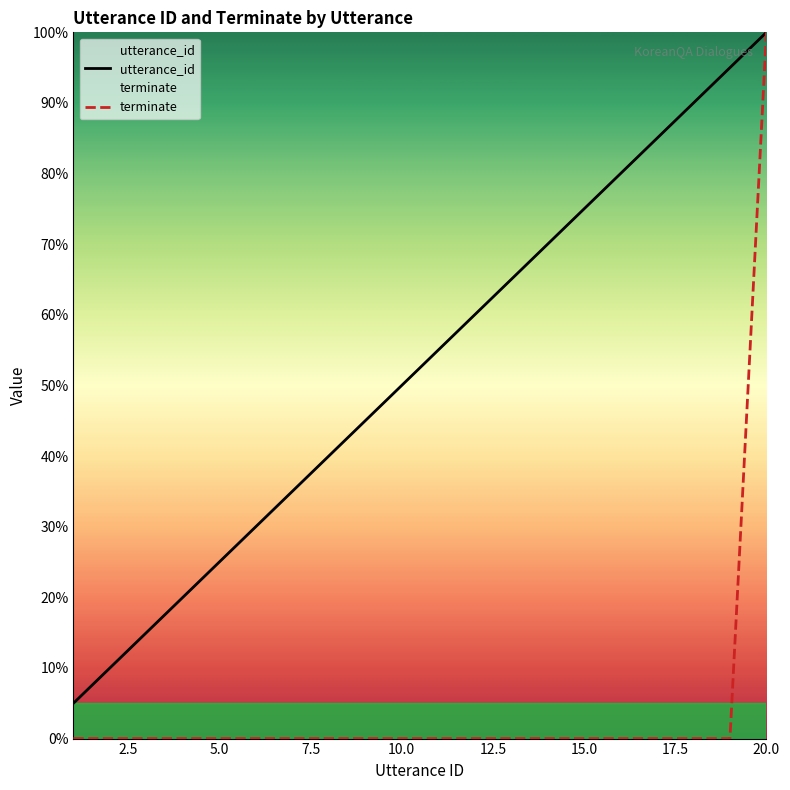

Is this an area chart (filled region under the line)?

No